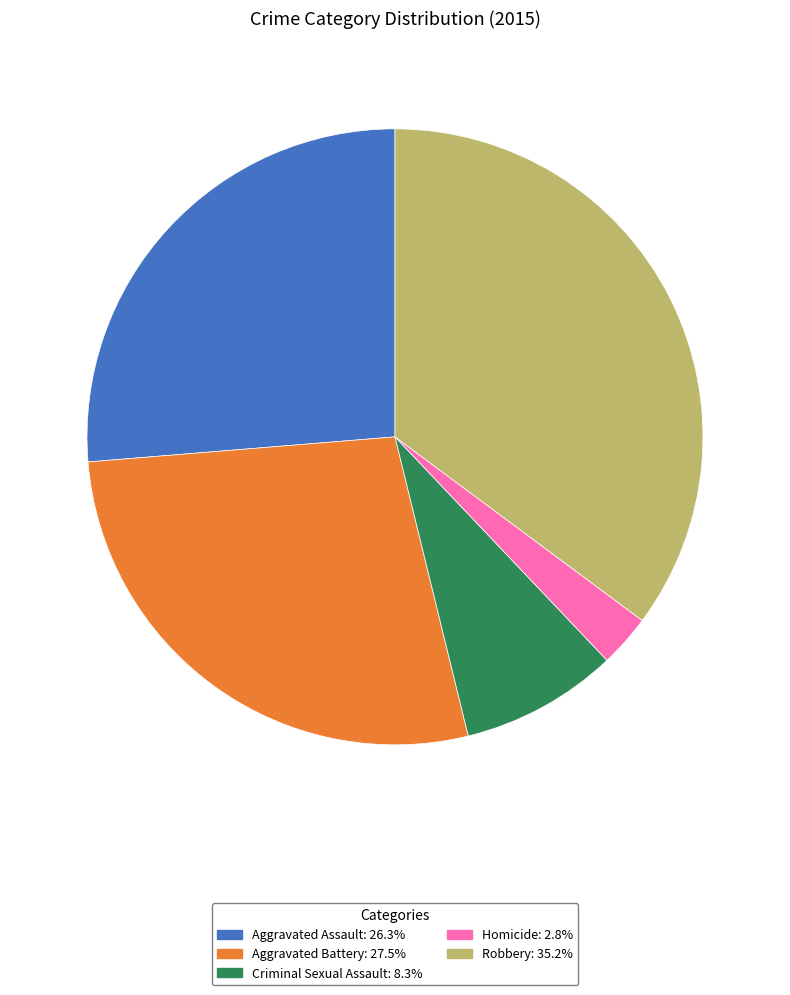

Which category has the smallest portion of the pie?

Homicide